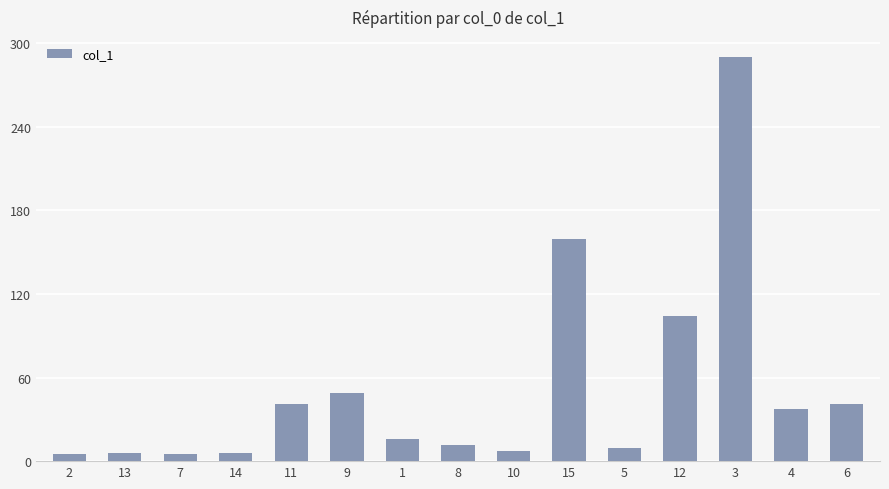

Where is the data nearest to the value 147?

15